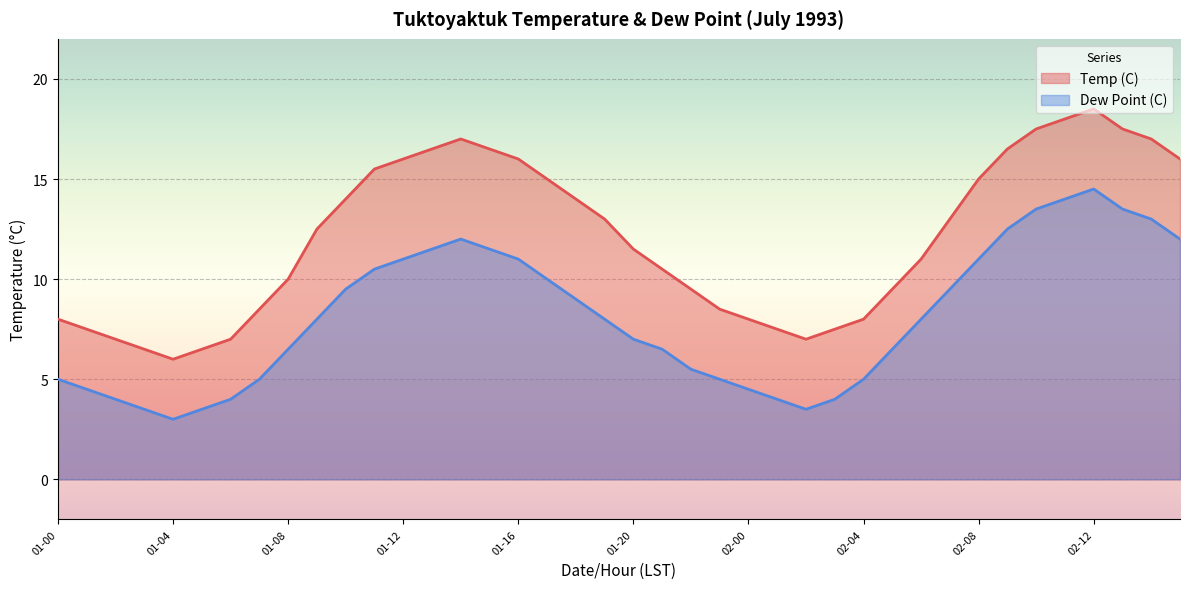

Rank the categories by Dew Point (C) value from highest to lowest.

02-12, 02-11, 02-10, 02-13, 02-14, 02-09, 01-14, 02-15, 01-13, 01-15, 01-12, 01-16, 02-08, 01-11, 01-17, 01-10, 02-07, 01-18, 01-09, 01-19, 02-06, 01-20, 01-08, 01-21, 02-05, 01-22, 01-00, 01-07, 01-23, 02-04, 01-01, 02-00, 01-02, 01-06, 02-01, 02-03, 01-03, 01-05, 02-02, 01-04